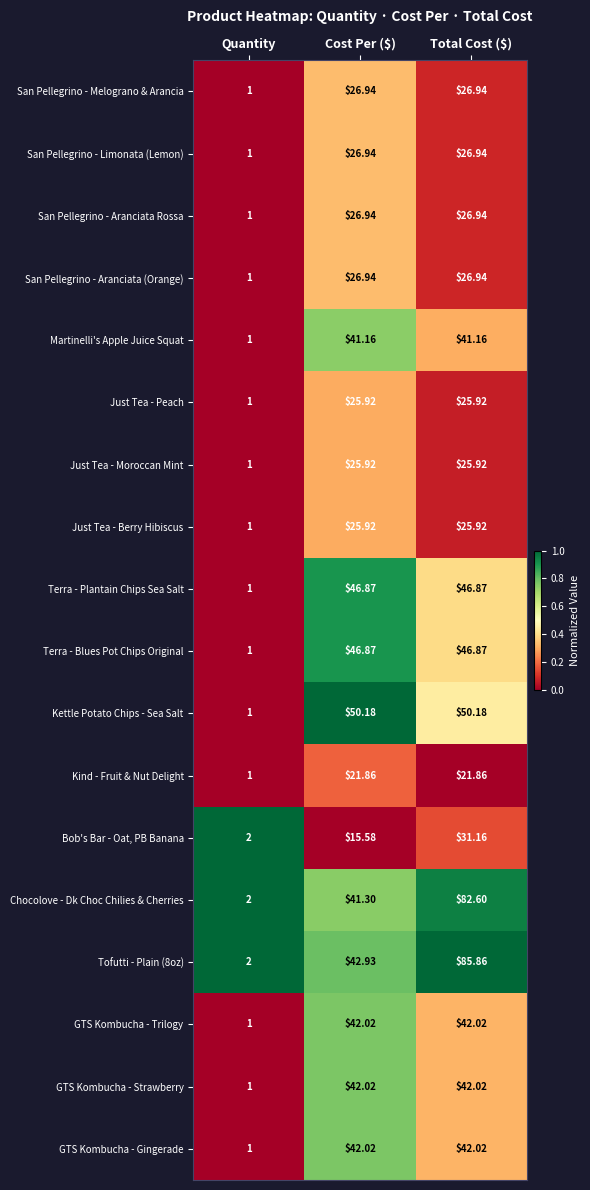

At which category is the sum across all series the highest?

Total Cost ($)